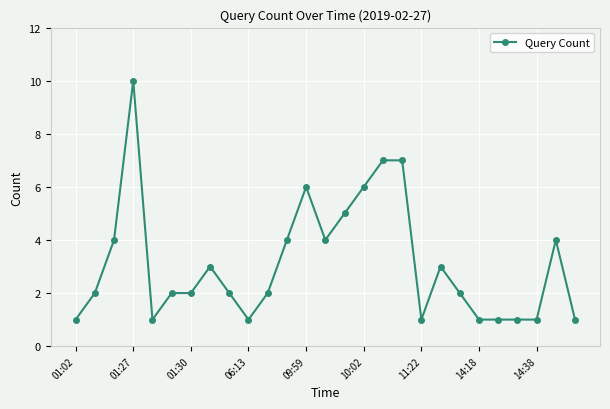

What is the value of the 22nd point from the left?

1